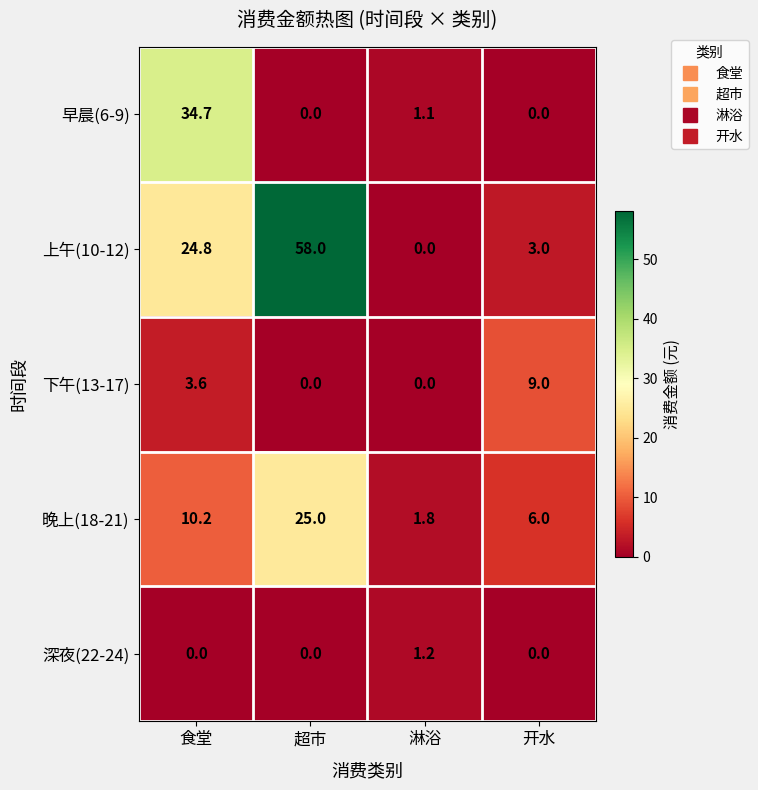

Between 食堂 and 超市, which series saw the biggest shift?

早晨(6-9)